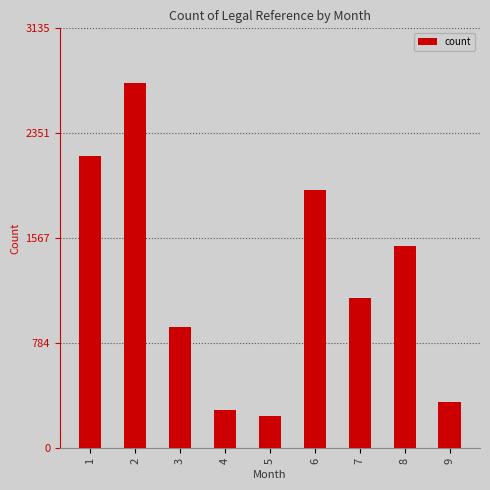

True or false: the data shows 752 at 7.

False